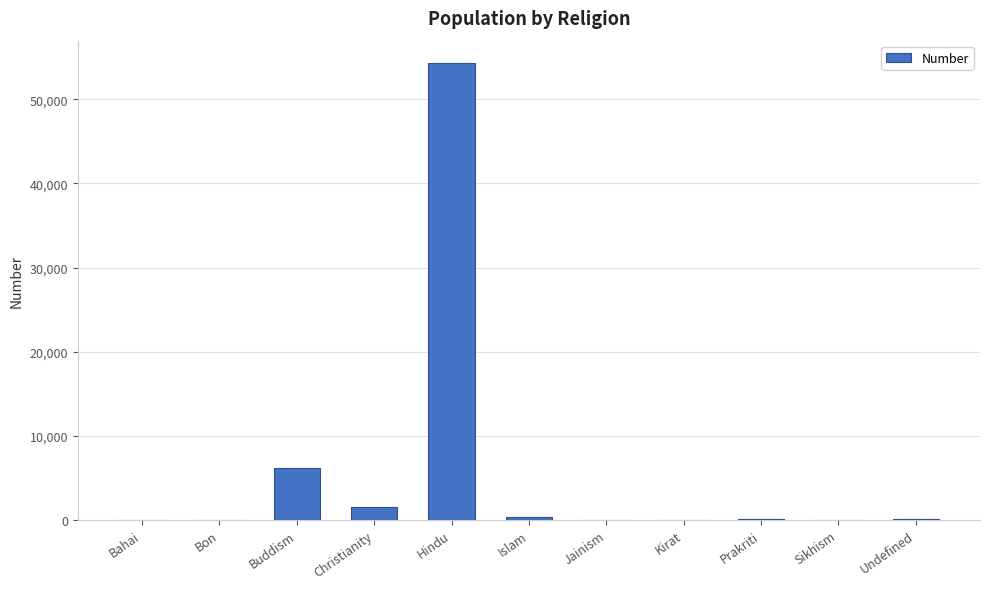

At which label does the data first exceed 96?

Buddism